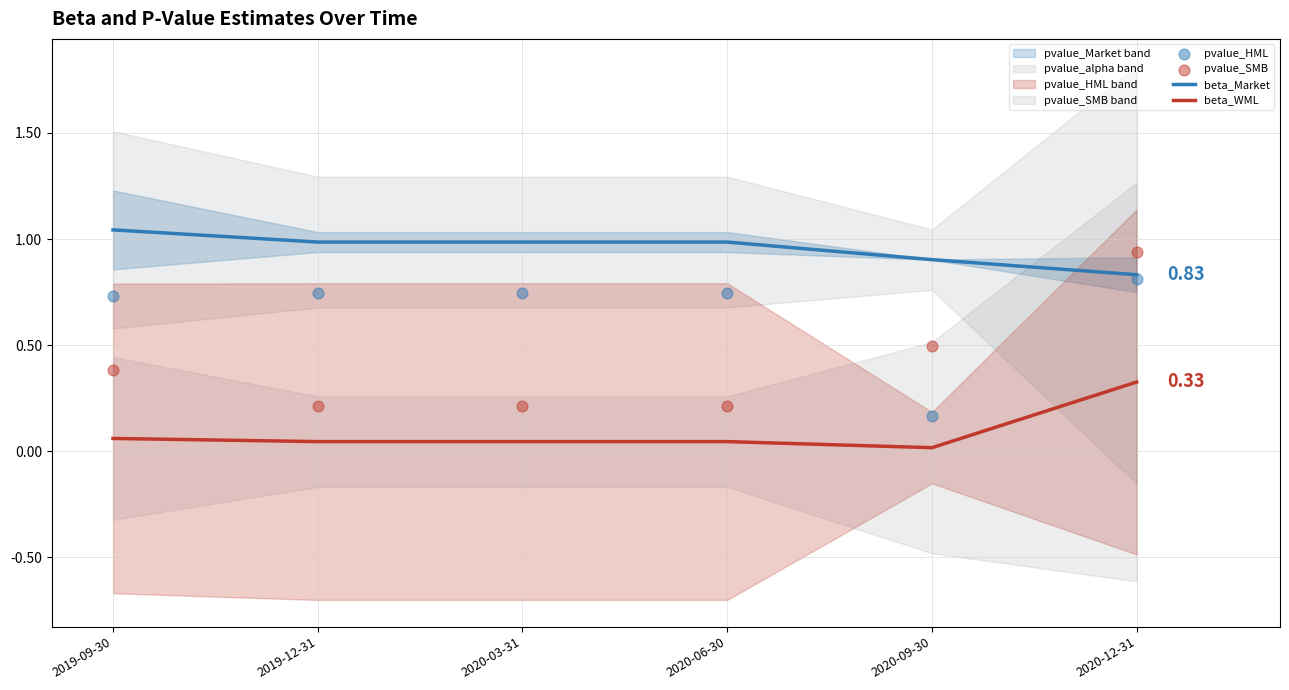

At which category is the sum across all series the highest?

2020-12-31